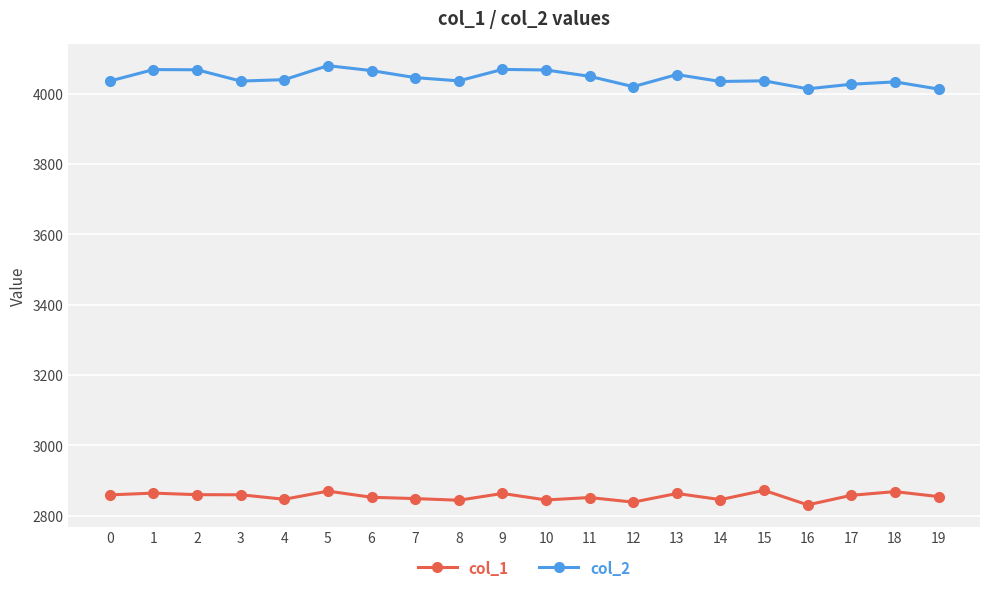

What is the average value of the col_1 series?

2854.8